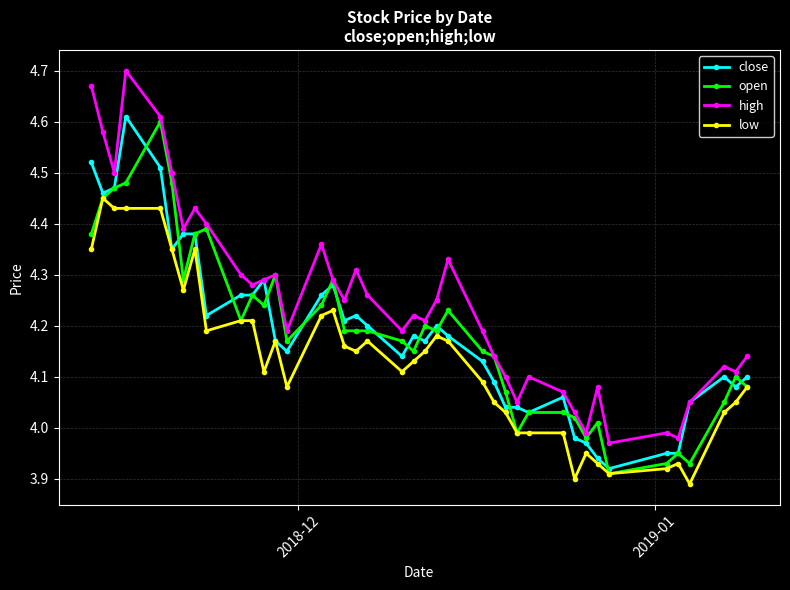

Which series has the widest spread of values?

high